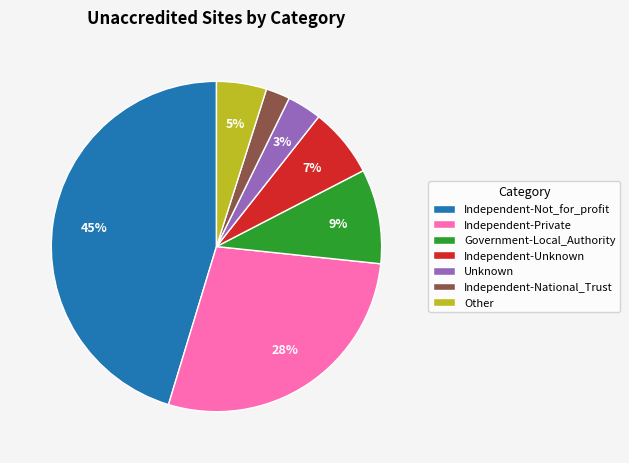

Is the sum of Government-Local_Authority and Other greater than half?

No